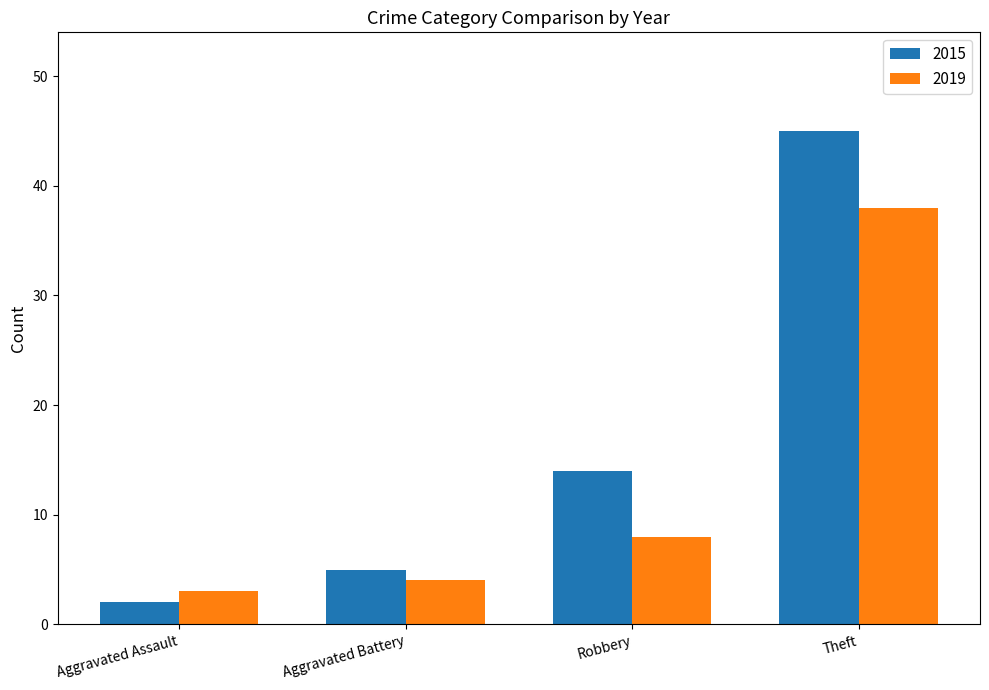

Which series changed the most between Aggravated Battery and Theft?

2015